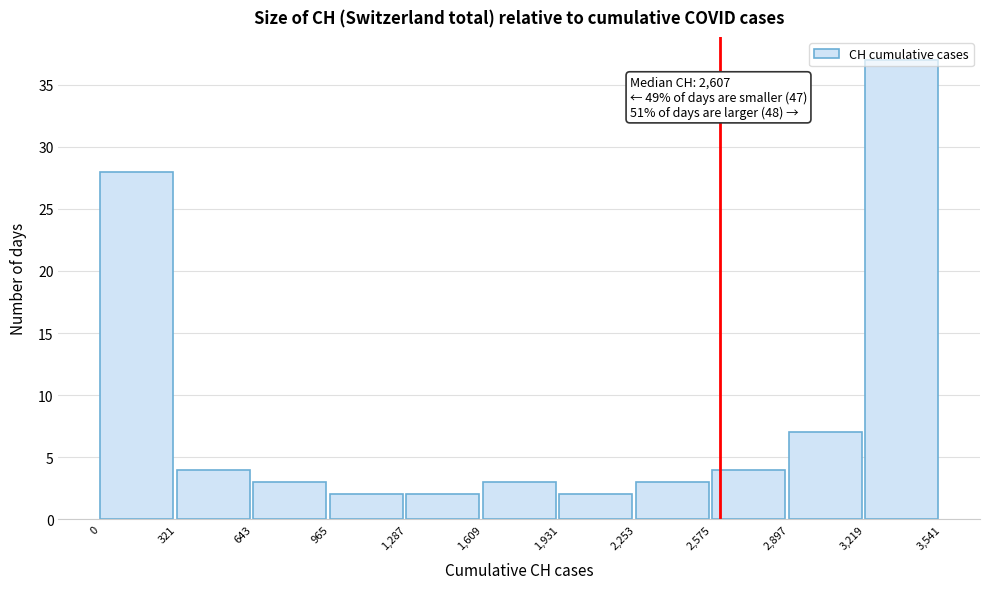

Which range on the x-axis has the tallest bar?

3,219 to 3,541